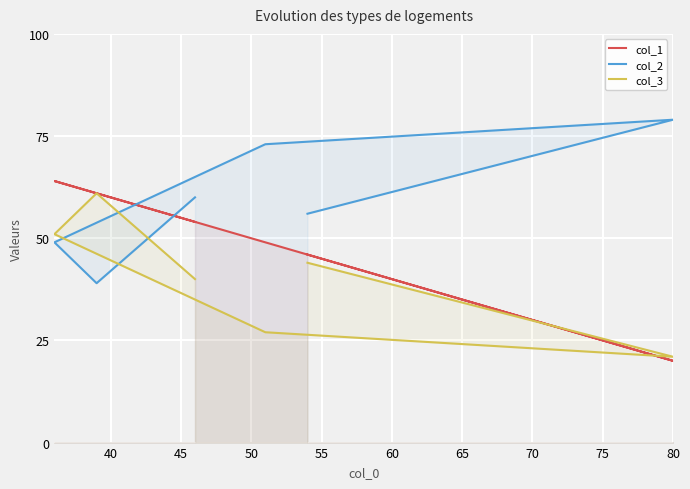

True or false: col_3 and col_2 intersect in this chart.

True